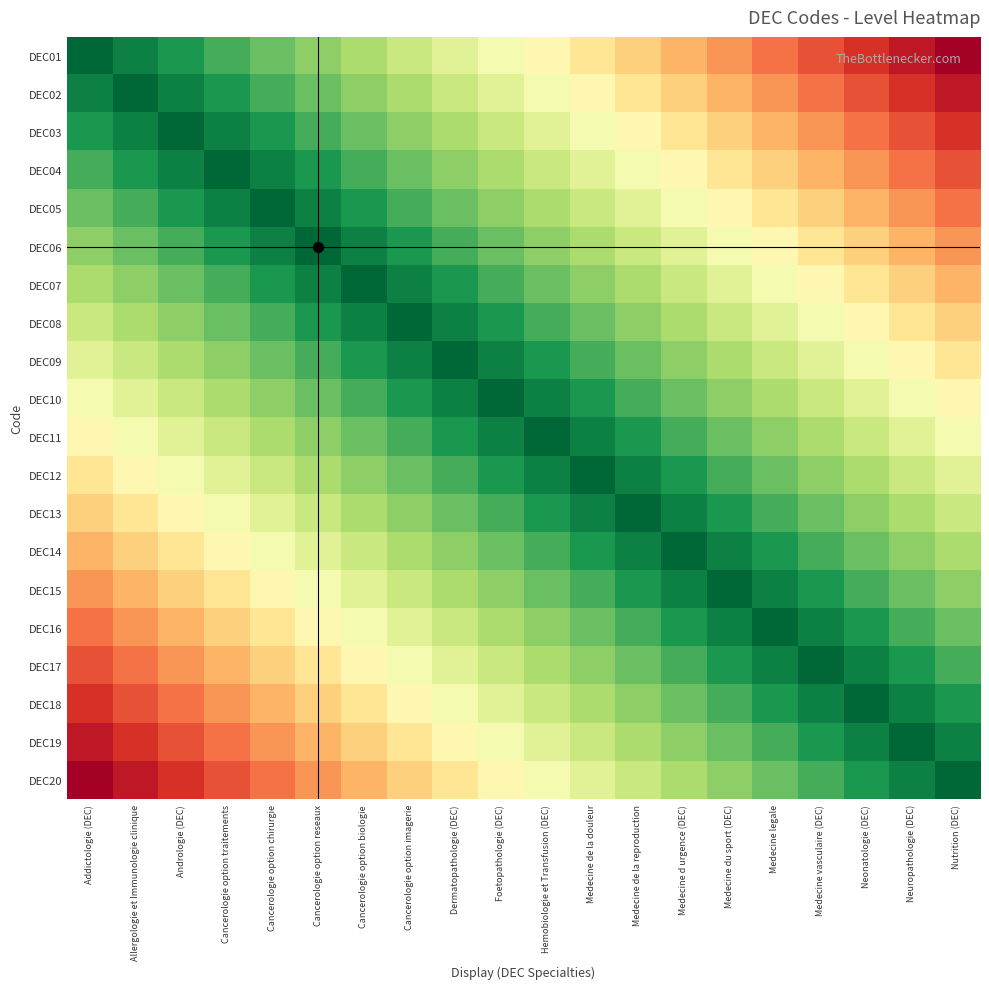

Reading right to left, extract all data points from this chart.

DEC01: Nutrition (DEC)=0.0	Neuropathologie (DEC)=0.1	Neonatologie (DEC)=0.1	Medecine vasculaire (DEC)=0.2	Medecine legale=0.2	Medecine du sport (DEC)=0.3	Medecine d urgence (DEC)=0.3	Medecine de la reproduction=0.4	Medecine de la douleur=0.4	Hemobiologie et Transfusion (DEC)=0.5	Foetopathologie (DEC)=0.5	Dermatopathologie (DEC)=0.6	Cancerologie option imagerie=0.6	Cancerologie option biologie=0.7	Cancerologie option reseaux=0.7	Cancerologie option chirurgie=0.8	Cancerologie option traitements=0.8	Andrologie (DEC)=0.9	Allergologie et Immunologie clinique=0.9	Addictologie (DEC)=1.0
DEC02: Nutrition (DEC)=0.1	Neuropathologie (DEC)=0.1	Neonatologie (DEC)=0.2	Medecine vasculaire (DEC)=0.2	Medecine legale=0.3	Medecine du sport (DEC)=0.3	Medecine d urgence (DEC)=0.4	Medecine de la reproduction=0.4	Medecine de la douleur=0.5	Hemobiologie et Transfusion (DEC)=0.5	Foetopathologie (DEC)=0.6	Dermatopathologie (DEC)=0.6	Cancerologie option imagerie=0.7	Cancerologie option biologie=0.7	Cancerologie option reseaux=0.8	Cancerologie option chirurgie=0.8	Cancerologie option traitements=0.9	Andrologie (DEC)=0.9	Allergologie et Immunologie clinique=1.0	Addictologie (DEC)=0.9
DEC03: Nutrition (DEC)=0.1	Neuropathologie (DEC)=0.2	Neonatologie (DEC)=0.2	Medecine vasculaire (DEC)=0.3	Medecine legale=0.3	Medecine du sport (DEC)=0.4	Medecine d urgence (DEC)=0.4	Medecine de la reproduction=0.5	Medecine de la douleur=0.5	Hemobiologie et Transfusion (DEC)=0.6	Foetopathologie (DEC)=0.6	Dermatopathologie (DEC)=0.7	Cancerologie option imagerie=0.7	Cancerologie option biologie=0.8	Cancerologie option reseaux=0.8	Cancerologie option chirurgie=0.9	Cancerologie option traitements=0.9	Andrologie (DEC)=1.0	Allergologie et Immunologie clinique=0.9	Addictologie (DEC)=0.9
DEC04: Nutrition (DEC)=0.2	Neuropathologie (DEC)=0.2	Neonatologie (DEC)=0.3	Medecine vasculaire (DEC)=0.3	Medecine legale=0.4	Medecine du sport (DEC)=0.4	Medecine d urgence (DEC)=0.5	Medecine de la reproduction=0.5	Medecine de la douleur=0.6	Hemobiologie et Transfusion (DEC)=0.6	Foetopathologie (DEC)=0.7	Dermatopathologie (DEC)=0.7	Cancerologie option imagerie=0.8	Cancerologie option biologie=0.8	Cancerologie option reseaux=0.9	Cancerologie option chirurgie=0.9	Cancerologie option traitements=1.0	Andrologie (DEC)=0.9	Allergologie et Immunologie clinique=0.9	Addictologie (DEC)=0.8
DEC05: Nutrition (DEC)=0.2	Neuropathologie (DEC)=0.3	Neonatologie (DEC)=0.3	Medecine vasculaire (DEC)=0.4	Medecine legale=0.4	Medecine du sport (DEC)=0.5	Medecine d urgence (DEC)=0.5	Medecine de la reproduction=0.6	Medecine de la douleur=0.6	Hemobiologie et Transfusion (DEC)=0.7	Foetopathologie (DEC)=0.7	Dermatopathologie (DEC)=0.8	Cancerologie option imagerie=0.8	Cancerologie option biologie=0.9	Cancerologie option reseaux=0.9	Cancerologie option chirurgie=1.0	Cancerologie option traitements=0.9	Andrologie (DEC)=0.9	Allergologie et Immunologie clinique=0.8	Addictologie (DEC)=0.8
DEC06: Nutrition (DEC)=0.3	Neuropathologie (DEC)=0.3	Neonatologie (DEC)=0.4	Medecine vasculaire (DEC)=0.4	Medecine legale=0.5	Medecine du sport (DEC)=0.5	Medecine d urgence (DEC)=0.6	Medecine de la reproduction=0.6	Medecine de la douleur=0.7	Hemobiologie et Transfusion (DEC)=0.7	Foetopathologie (DEC)=0.8	Dermatopathologie (DEC)=0.8	Cancerologie option imagerie=0.9	Cancerologie option biologie=0.9	Cancerologie option reseaux=1.0	Cancerologie option chirurgie=0.9	Cancerologie option traitements=0.9	Andrologie (DEC)=0.8	Allergologie et Immunologie clinique=0.8	Addictologie (DEC)=0.7
DEC07: Nutrition (DEC)=0.3	Neuropathologie (DEC)=0.4	Neonatologie (DEC)=0.4	Medecine vasculaire (DEC)=0.5	Medecine legale=0.5	Medecine du sport (DEC)=0.6	Medecine d urgence (DEC)=0.6	Medecine de la reproduction=0.7	Medecine de la douleur=0.7	Hemobiologie et Transfusion (DEC)=0.8	Foetopathologie (DEC)=0.8	Dermatopathologie (DEC)=0.9	Cancerologie option imagerie=0.9	Cancerologie option biologie=1.0	Cancerologie option reseaux=0.9	Cancerologie option chirurgie=0.9	Cancerologie option traitements=0.8	Andrologie (DEC)=0.8	Allergologie et Immunologie clinique=0.7	Addictologie (DEC)=0.7
DEC08: Nutrition (DEC)=0.4	Neuropathologie (DEC)=0.4	Neonatologie (DEC)=0.5	Medecine vasculaire (DEC)=0.5	Medecine legale=0.6	Medecine du sport (DEC)=0.6	Medecine d urgence (DEC)=0.7	Medecine de la reproduction=0.7	Medecine de la douleur=0.8	Hemobiologie et Transfusion (DEC)=0.8	Foetopathologie (DEC)=0.9	Dermatopathologie (DEC)=0.9	Cancerologie option imagerie=1.0	Cancerologie option biologie=0.9	Cancerologie option reseaux=0.9	Cancerologie option chirurgie=0.8	Cancerologie option traitements=0.8	Andrologie (DEC)=0.7	Allergologie et Immunologie clinique=0.7	Addictologie (DEC)=0.6
DEC09: Nutrition (DEC)=0.4	Neuropathologie (DEC)=0.5	Neonatologie (DEC)=0.5	Medecine vasculaire (DEC)=0.6	Medecine legale=0.6	Medecine du sport (DEC)=0.7	Medecine d urgence (DEC)=0.7	Medecine de la reproduction=0.8	Medecine de la douleur=0.8	Hemobiologie et Transfusion (DEC)=0.9	Foetopathologie (DEC)=0.9	Dermatopathologie (DEC)=1.0	Cancerologie option imagerie=0.9	Cancerologie option biologie=0.9	Cancerologie option reseaux=0.8	Cancerologie option chirurgie=0.8	Cancerologie option traitements=0.7	Andrologie (DEC)=0.7	Allergologie et Immunologie clinique=0.6	Addictologie (DEC)=0.6
DEC10: Nutrition (DEC)=0.5	Neuropathologie (DEC)=0.5	Neonatologie (DEC)=0.6	Medecine vasculaire (DEC)=0.6	Medecine legale=0.7	Medecine du sport (DEC)=0.7	Medecine d urgence (DEC)=0.8	Medecine de la reproduction=0.8	Medecine de la douleur=0.9	Hemobiologie et Transfusion (DEC)=0.9	Foetopathologie (DEC)=1.0	Dermatopathologie (DEC)=0.9	Cancerologie option imagerie=0.9	Cancerologie option biologie=0.8	Cancerologie option reseaux=0.8	Cancerologie option chirurgie=0.7	Cancerologie option traitements=0.7	Andrologie (DEC)=0.6	Allergologie et Immunologie clinique=0.6	Addictologie (DEC)=0.5
DEC11: Nutrition (DEC)=0.5	Neuropathologie (DEC)=0.6	Neonatologie (DEC)=0.6	Medecine vasculaire (DEC)=0.7	Medecine legale=0.7	Medecine du sport (DEC)=0.8	Medecine d urgence (DEC)=0.8	Medecine de la reproduction=0.9	Medecine de la douleur=0.9	Hemobiologie et Transfusion (DEC)=1.0	Foetopathologie (DEC)=0.9	Dermatopathologie (DEC)=0.9	Cancerologie option imagerie=0.8	Cancerologie option biologie=0.8	Cancerologie option reseaux=0.7	Cancerologie option chirurgie=0.7	Cancerologie option traitements=0.6	Andrologie (DEC)=0.6	Allergologie et Immunologie clinique=0.5	Addictologie (DEC)=0.5
DEC12: Nutrition (DEC)=0.6	Neuropathologie (DEC)=0.6	Neonatologie (DEC)=0.7	Medecine vasculaire (DEC)=0.7	Medecine legale=0.8	Medecine du sport (DEC)=0.8	Medecine d urgence (DEC)=0.9	Medecine de la reproduction=0.9	Medecine de la douleur=1.0	Hemobiologie et Transfusion (DEC)=0.9	Foetopathologie (DEC)=0.9	Dermatopathologie (DEC)=0.8	Cancerologie option imagerie=0.8	Cancerologie option biologie=0.7	Cancerologie option reseaux=0.7	Cancerologie option chirurgie=0.6	Cancerologie option traitements=0.6	Andrologie (DEC)=0.5	Allergologie et Immunologie clinique=0.5	Addictologie (DEC)=0.4
DEC13: Nutrition (DEC)=0.6	Neuropathologie (DEC)=0.7	Neonatologie (DEC)=0.7	Medecine vasculaire (DEC)=0.8	Medecine legale=0.8	Medecine du sport (DEC)=0.9	Medecine d urgence (DEC)=0.9	Medecine de la reproduction=1.0	Medecine de la douleur=0.9	Hemobiologie et Transfusion (DEC)=0.9	Foetopathologie (DEC)=0.8	Dermatopathologie (DEC)=0.8	Cancerologie option imagerie=0.7	Cancerologie option biologie=0.7	Cancerologie option reseaux=0.6	Cancerologie option chirurgie=0.6	Cancerologie option traitements=0.5	Andrologie (DEC)=0.5	Allergologie et Immunologie clinique=0.4	Addictologie (DEC)=0.4
DEC14: Nutrition (DEC)=0.7	Neuropathologie (DEC)=0.7	Neonatologie (DEC)=0.8	Medecine vasculaire (DEC)=0.8	Medecine legale=0.9	Medecine du sport (DEC)=0.9	Medecine d urgence (DEC)=1.0	Medecine de la reproduction=0.9	Medecine de la douleur=0.9	Hemobiologie et Transfusion (DEC)=0.8	Foetopathologie (DEC)=0.8	Dermatopathologie (DEC)=0.7	Cancerologie option imagerie=0.7	Cancerologie option biologie=0.6	Cancerologie option reseaux=0.6	Cancerologie option chirurgie=0.5	Cancerologie option traitements=0.5	Andrologie (DEC)=0.4	Allergologie et Immunologie clinique=0.4	Addictologie (DEC)=0.3
DEC15: Nutrition (DEC)=0.7	Neuropathologie (DEC)=0.8	Neonatologie (DEC)=0.8	Medecine vasculaire (DEC)=0.9	Medecine legale=0.9	Medecine du sport (DEC)=1.0	Medecine d urgence (DEC)=0.9	Medecine de la reproduction=0.9	Medecine de la douleur=0.8	Hemobiologie et Transfusion (DEC)=0.8	Foetopathologie (DEC)=0.7	Dermatopathologie (DEC)=0.7	Cancerologie option imagerie=0.6	Cancerologie option biologie=0.6	Cancerologie option reseaux=0.5	Cancerologie option chirurgie=0.5	Cancerologie option traitements=0.4	Andrologie (DEC)=0.4	Allergologie et Immunologie clinique=0.3	Addictologie (DEC)=0.3
DEC16: Nutrition (DEC)=0.8	Neuropathologie (DEC)=0.8	Neonatologie (DEC)=0.9	Medecine vasculaire (DEC)=0.9	Medecine legale=1.0	Medecine du sport (DEC)=0.9	Medecine d urgence (DEC)=0.9	Medecine de la reproduction=0.8	Medecine de la douleur=0.8	Hemobiologie et Transfusion (DEC)=0.7	Foetopathologie (DEC)=0.7	Dermatopathologie (DEC)=0.6	Cancerologie option imagerie=0.6	Cancerologie option biologie=0.5	Cancerologie option reseaux=0.5	Cancerologie option chirurgie=0.4	Cancerologie option traitements=0.4	Andrologie (DEC)=0.3	Allergologie et Immunologie clinique=0.3	Addictologie (DEC)=0.2
DEC17: Nutrition (DEC)=0.8	Neuropathologie (DEC)=0.9	Neonatologie (DEC)=0.9	Medecine vasculaire (DEC)=1.0	Medecine legale=0.9	Medecine du sport (DEC)=0.9	Medecine d urgence (DEC)=0.8	Medecine de la reproduction=0.8	Medecine de la douleur=0.7	Hemobiologie et Transfusion (DEC)=0.7	Foetopathologie (DEC)=0.6	Dermatopathologie (DEC)=0.6	Cancerologie option imagerie=0.5	Cancerologie option biologie=0.5	Cancerologie option reseaux=0.4	Cancerologie option chirurgie=0.4	Cancerologie option traitements=0.3	Andrologie (DEC)=0.3	Allergologie et Immunologie clinique=0.2	Addictologie (DEC)=0.2
DEC18: Nutrition (DEC)=0.9	Neuropathologie (DEC)=0.9	Neonatologie (DEC)=1.0	Medecine vasculaire (DEC)=0.9	Medecine legale=0.9	Medecine du sport (DEC)=0.8	Medecine d urgence (DEC)=0.8	Medecine de la reproduction=0.7	Medecine de la douleur=0.7	Hemobiologie et Transfusion (DEC)=0.6	Foetopathologie (DEC)=0.6	Dermatopathologie (DEC)=0.5	Cancerologie option imagerie=0.5	Cancerologie option biologie=0.4	Cancerologie option reseaux=0.4	Cancerologie option chirurgie=0.3	Cancerologie option traitements=0.3	Andrologie (DEC)=0.2	Allergologie et Immunologie clinique=0.2	Addictologie (DEC)=0.1
DEC19: Nutrition (DEC)=0.9	Neuropathologie (DEC)=1.0	Neonatologie (DEC)=0.9	Medecine vasculaire (DEC)=0.9	Medecine legale=0.8	Medecine du sport (DEC)=0.8	Medecine d urgence (DEC)=0.7	Medecine de la reproduction=0.7	Medecine de la douleur=0.6	Hemobiologie et Transfusion (DEC)=0.6	Foetopathologie (DEC)=0.5	Dermatopathologie (DEC)=0.5	Cancerologie option imagerie=0.4	Cancerologie option biologie=0.4	Cancerologie option reseaux=0.3	Cancerologie option chirurgie=0.3	Cancerologie option traitements=0.2	Andrologie (DEC)=0.2	Allergologie et Immunologie clinique=0.1	Addictologie (DEC)=0.1
DEC20: Nutrition (DEC)=1.0	Neuropathologie (DEC)=0.9	Neonatologie (DEC)=0.9	Medecine vasculaire (DEC)=0.8	Medecine legale=0.8	Medecine du sport (DEC)=0.7	Medecine d urgence (DEC)=0.7	Medecine de la reproduction=0.6	Medecine de la douleur=0.6	Hemobiologie et Transfusion (DEC)=0.5	Foetopathologie (DEC)=0.5	Dermatopathologie (DEC)=0.4	Cancerologie option imagerie=0.4	Cancerologie option biologie=0.3	Cancerologie option reseaux=0.3	Cancerologie option chirurgie=0.2	Cancerologie option traitements=0.2	Andrologie (DEC)=0.1	Allergologie et Immunologie clinique=0.1	Addictologie (DEC)=0.0